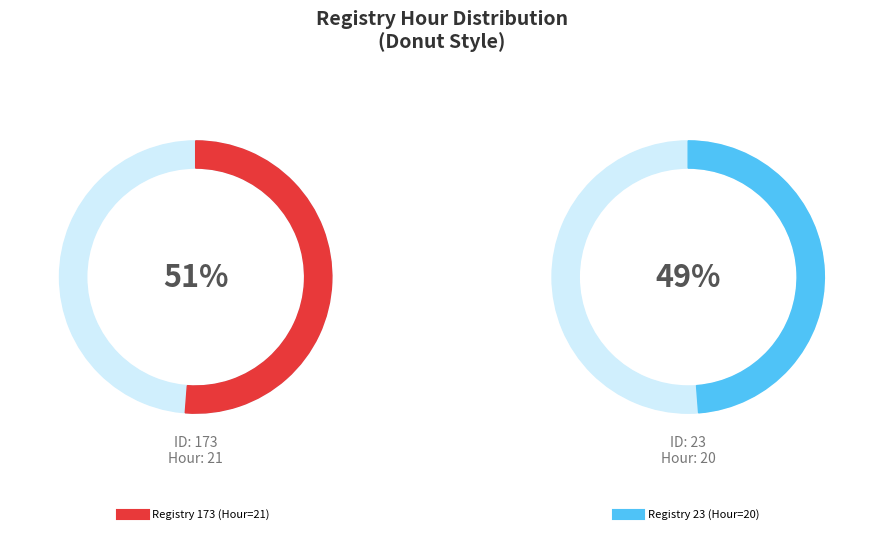

What is the total percentage of 173 and 23?

100.0%